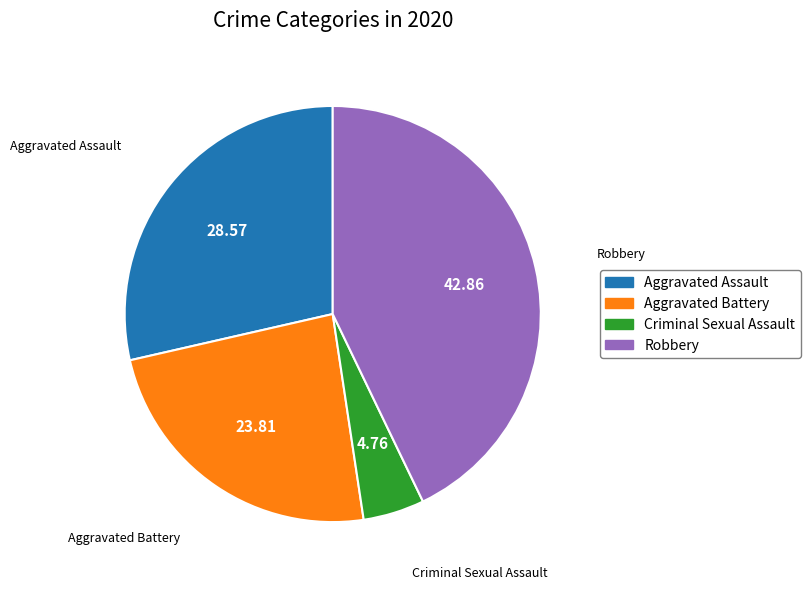

How many segments does this pie chart have?

4